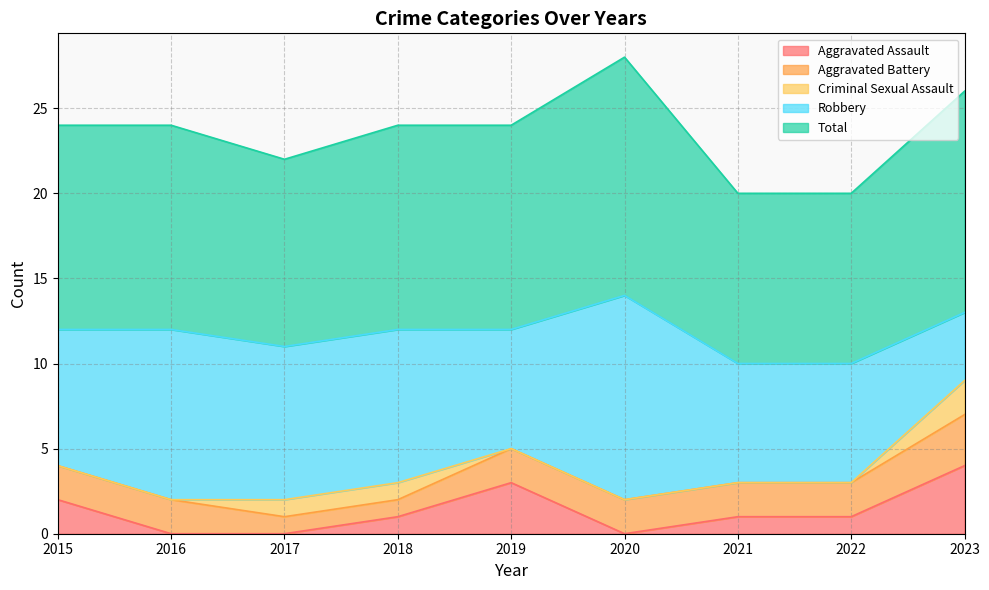

True or false: Aggravated Assault and Criminal Sexual Assault intersect in this chart.

False